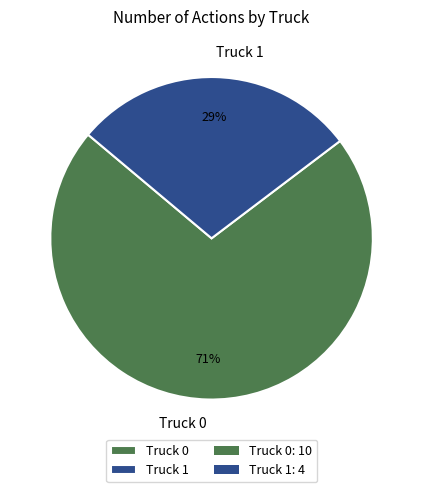

How many segments does this pie chart have?

2